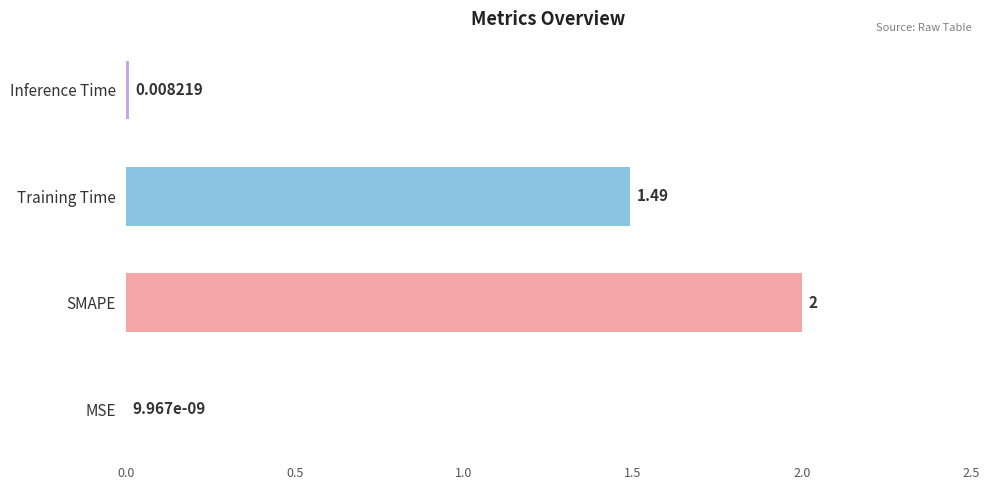

What is the sum of the values at MSE and SMAPE?

2.0